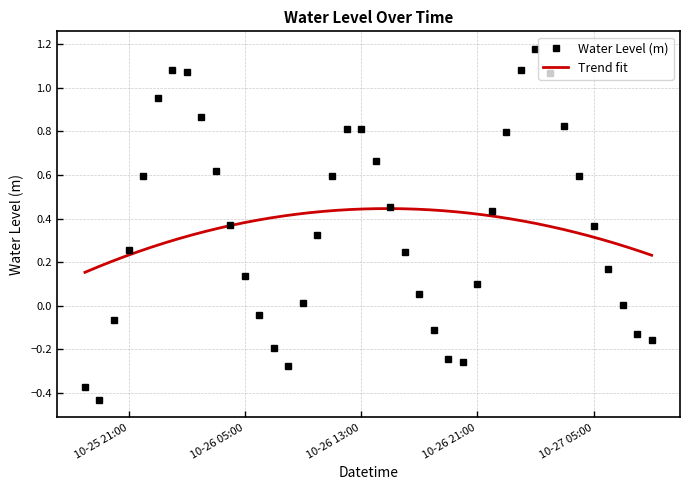

In Water Level (m), how many points are higher than both neighbors (excluding endpoints)?

3